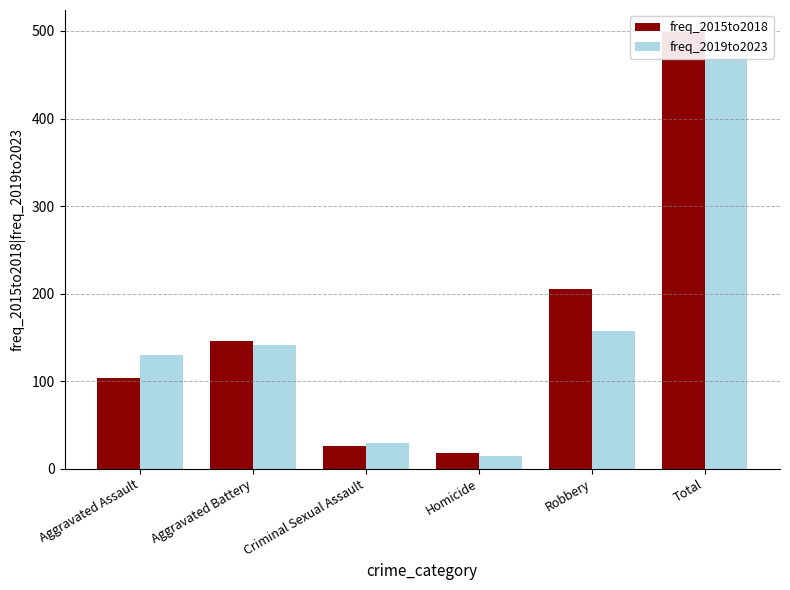

How many distinct data groups are displayed?

2